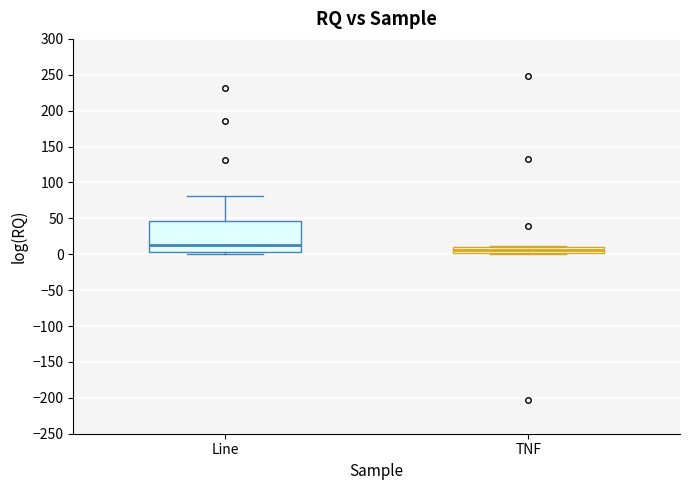

Reading left to right, transcribe this box plot: for each box, give where its median line is, the range the box spans, and where its two whiskers end, as read against the y-axis. The values are not printed on the chart, so give them approximately, as read against the axis.

Line: median 15, box 5 to 45, whiskers 0 to 80
TNF: median 5, box 0 to 10, whiskers 0 (just below the box's lower edge) to 10 (just above the box's upper edge)